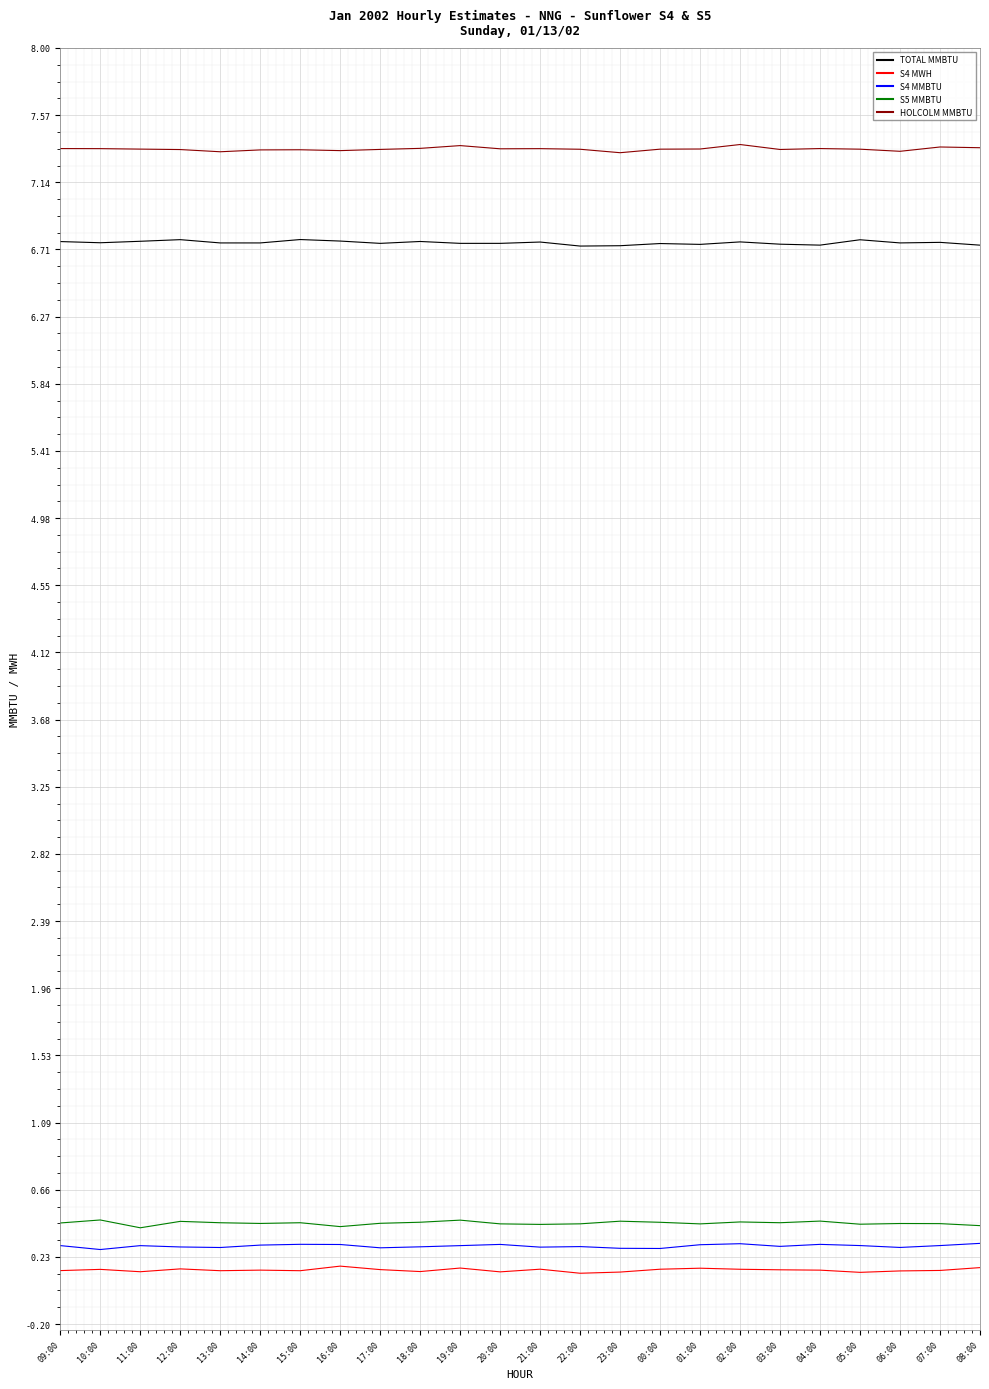

List the series in order of their peak value, lowest first.

S4 MWH, S4 MMBTU, S5 MMBTU, TOTAL MMBTU, HOLCOLM MMBTU